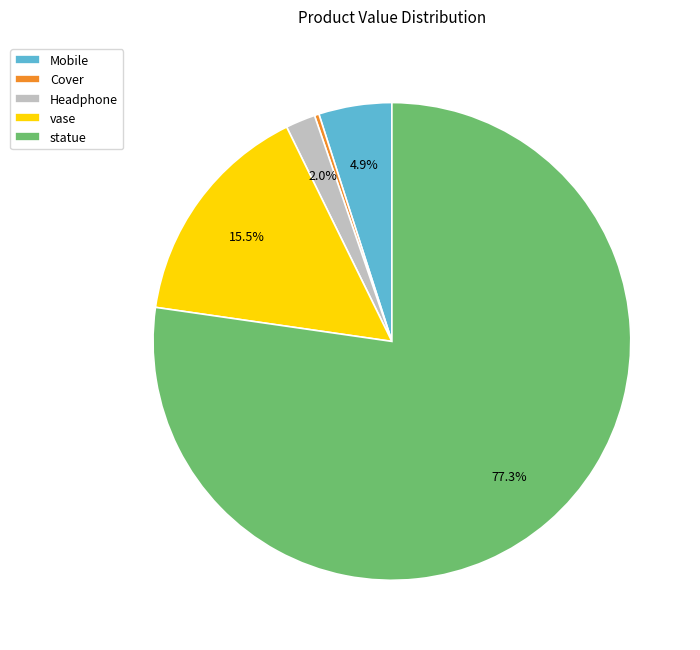

Combined, what portion of the pie is statue and Mobile?

82.2%